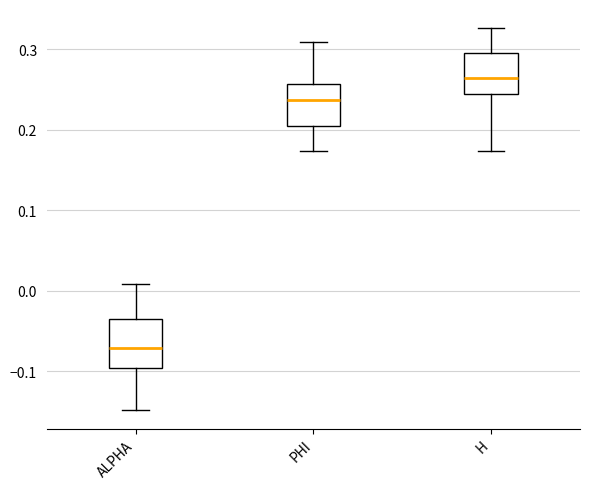

Which box has the lowest median line?

ALPHA